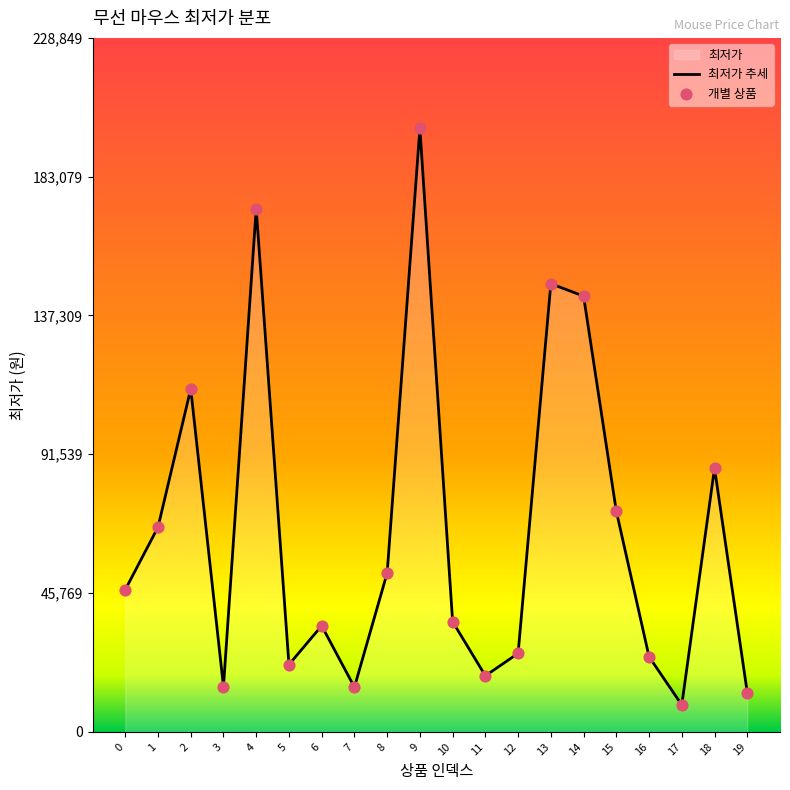

Is the value of 최저가 추세 at 1 greater than the value of 개별 상품 at 9?

No